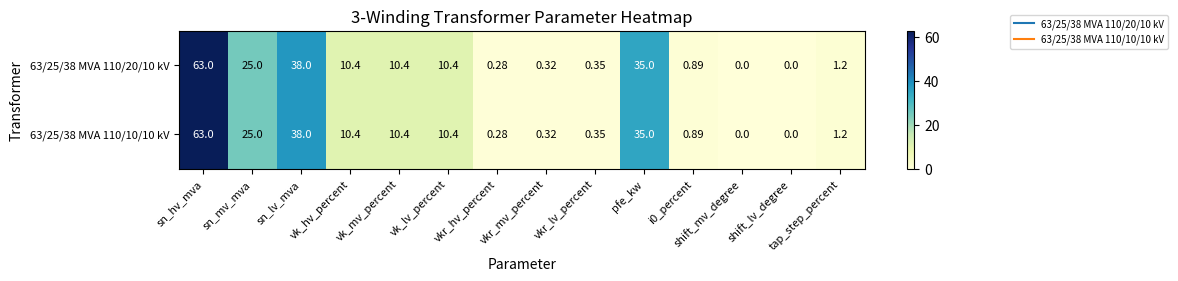

Where is 63/25/38 MVA 110/10/10 kV nearest to the value 31?

pfe_kw